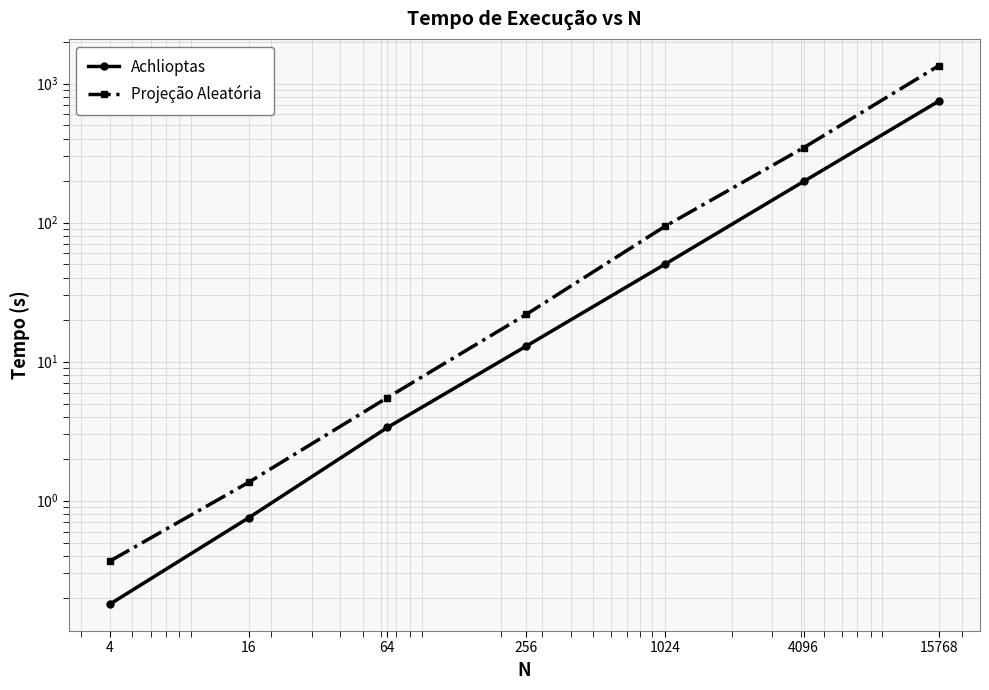

How many lines are shown in the chart?

2